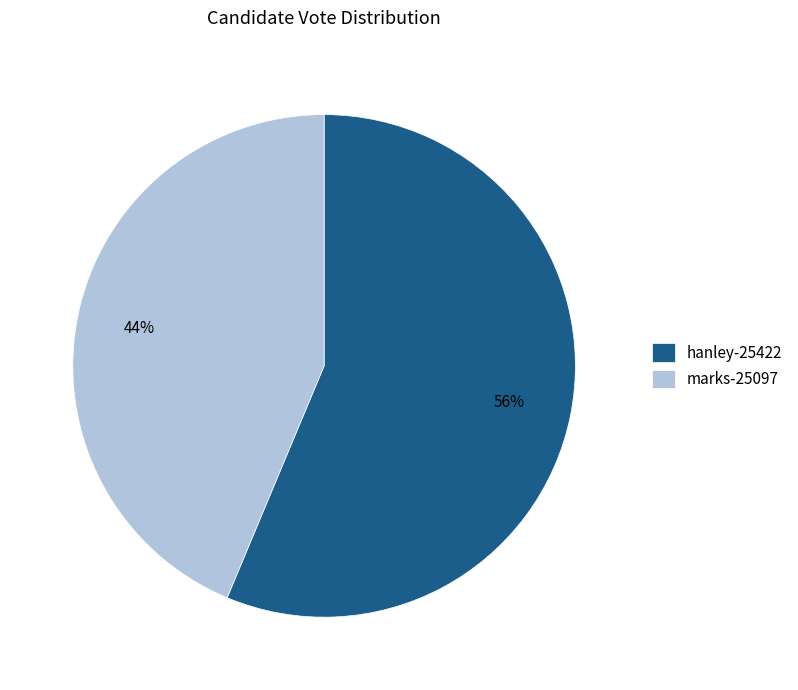

Which category has the smallest portion of the pie?

marks-25097